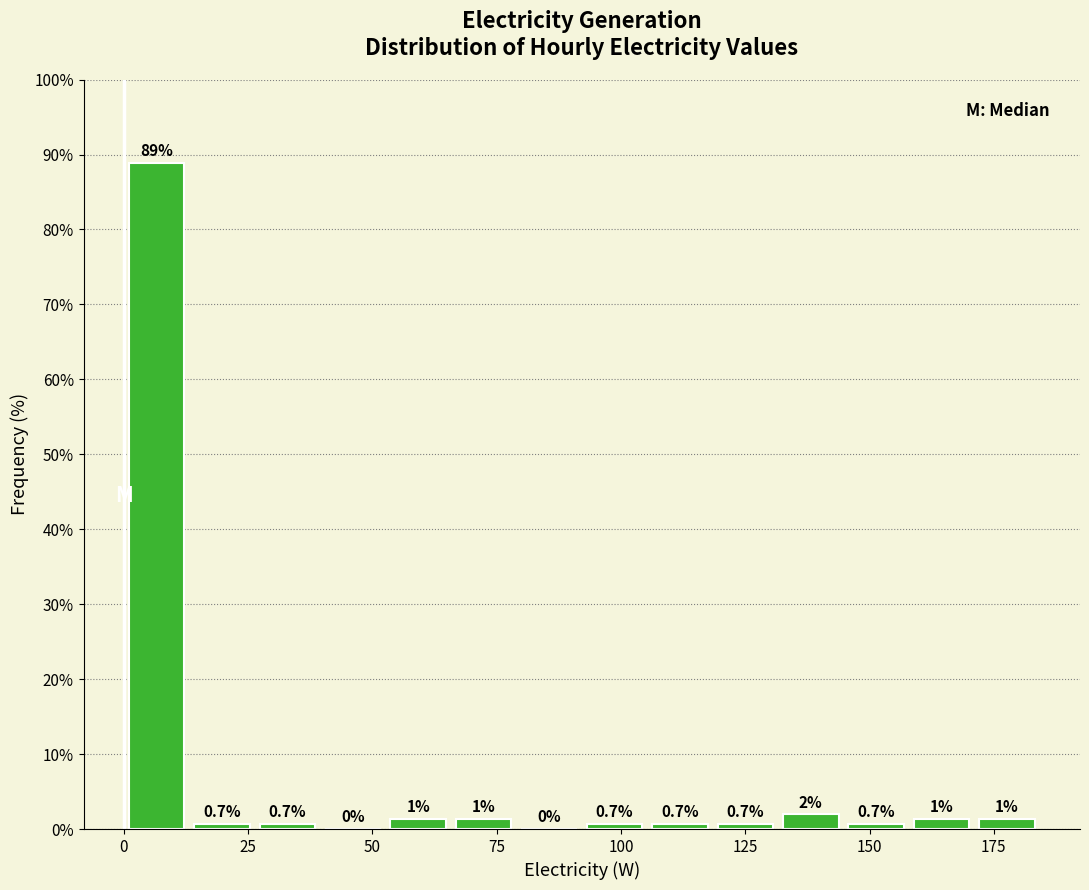

Read against the x-axis, roughly where is the centre of the tallest bar?

5